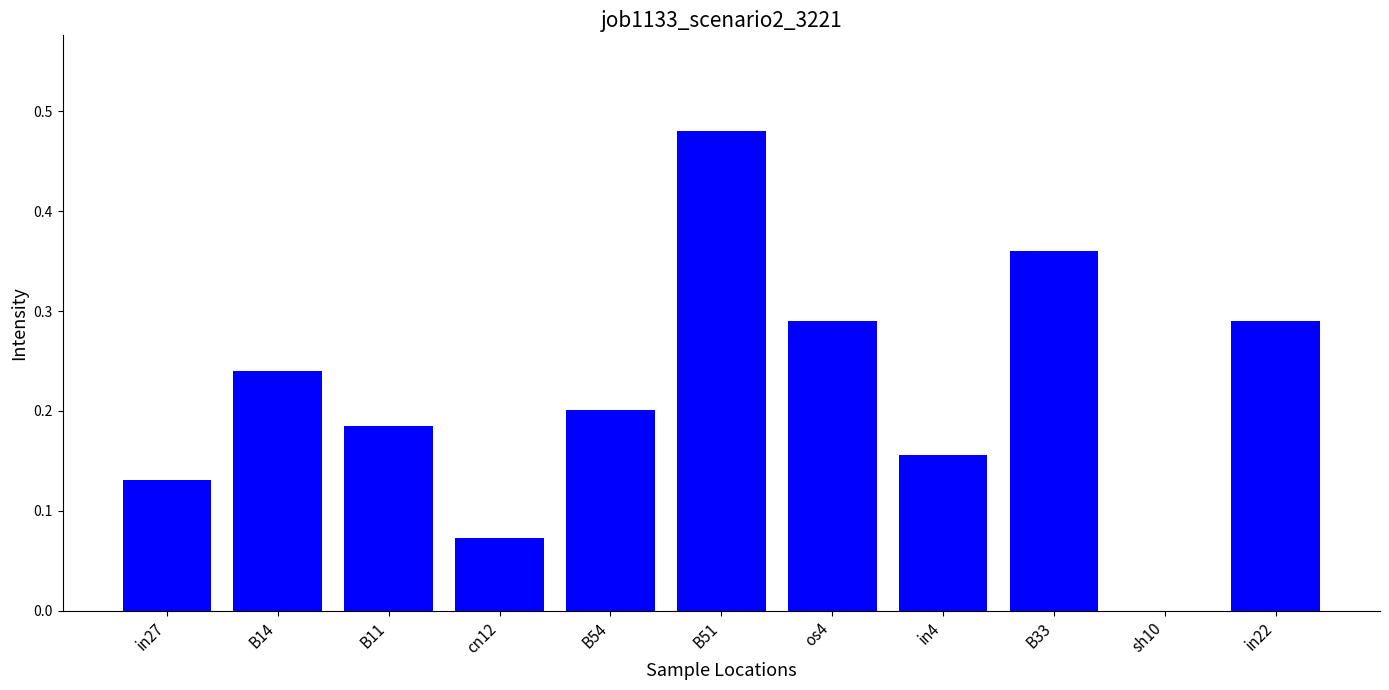

How many values are between 0 and 1?

11